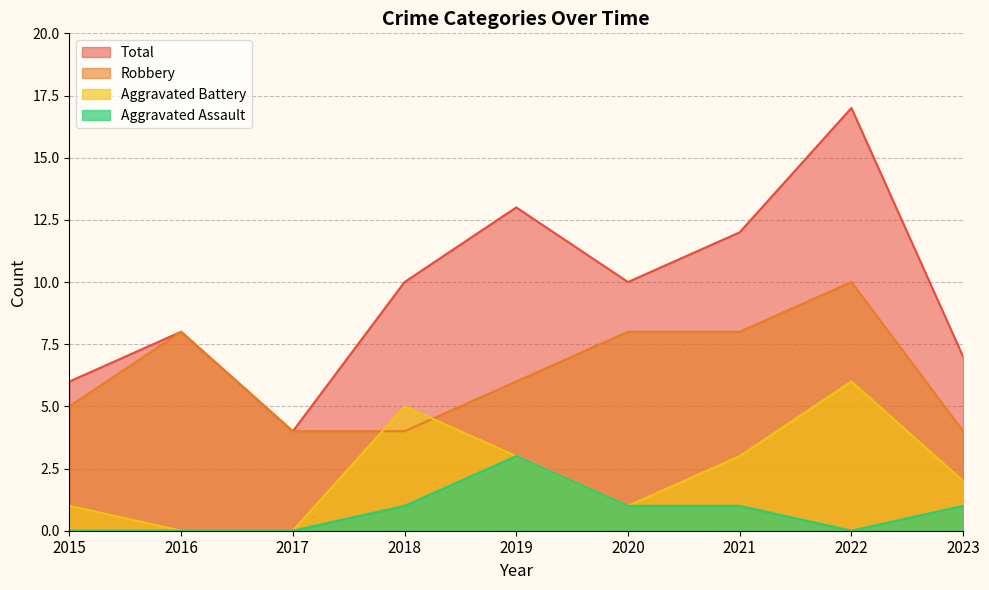

True or false: Total and Robbery cross at least once.

False